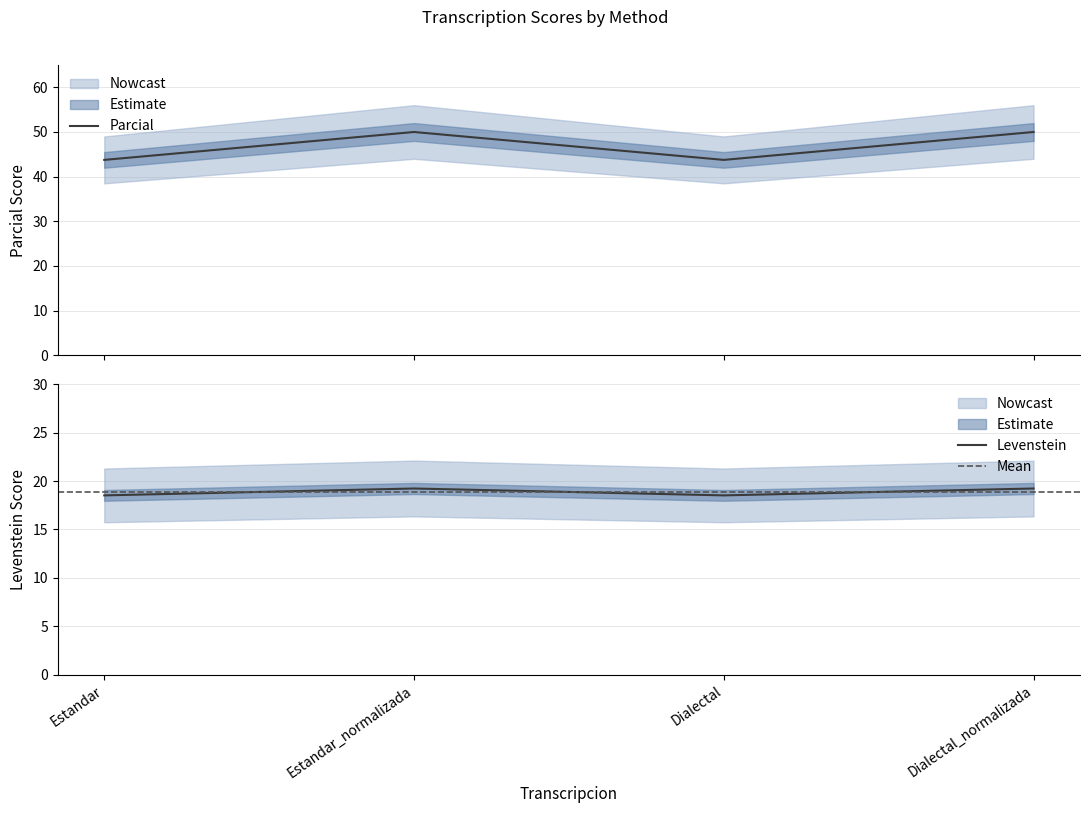

True or false: Levenstein and Parcial cross at least once.

False